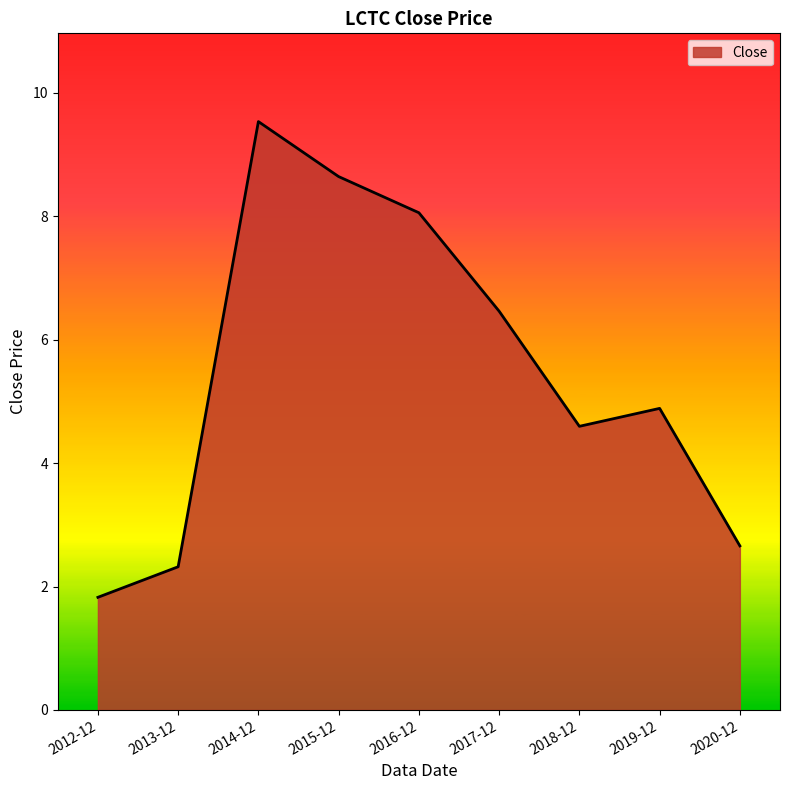

True or false: there are more than 2 points higher than both neighbors.

False